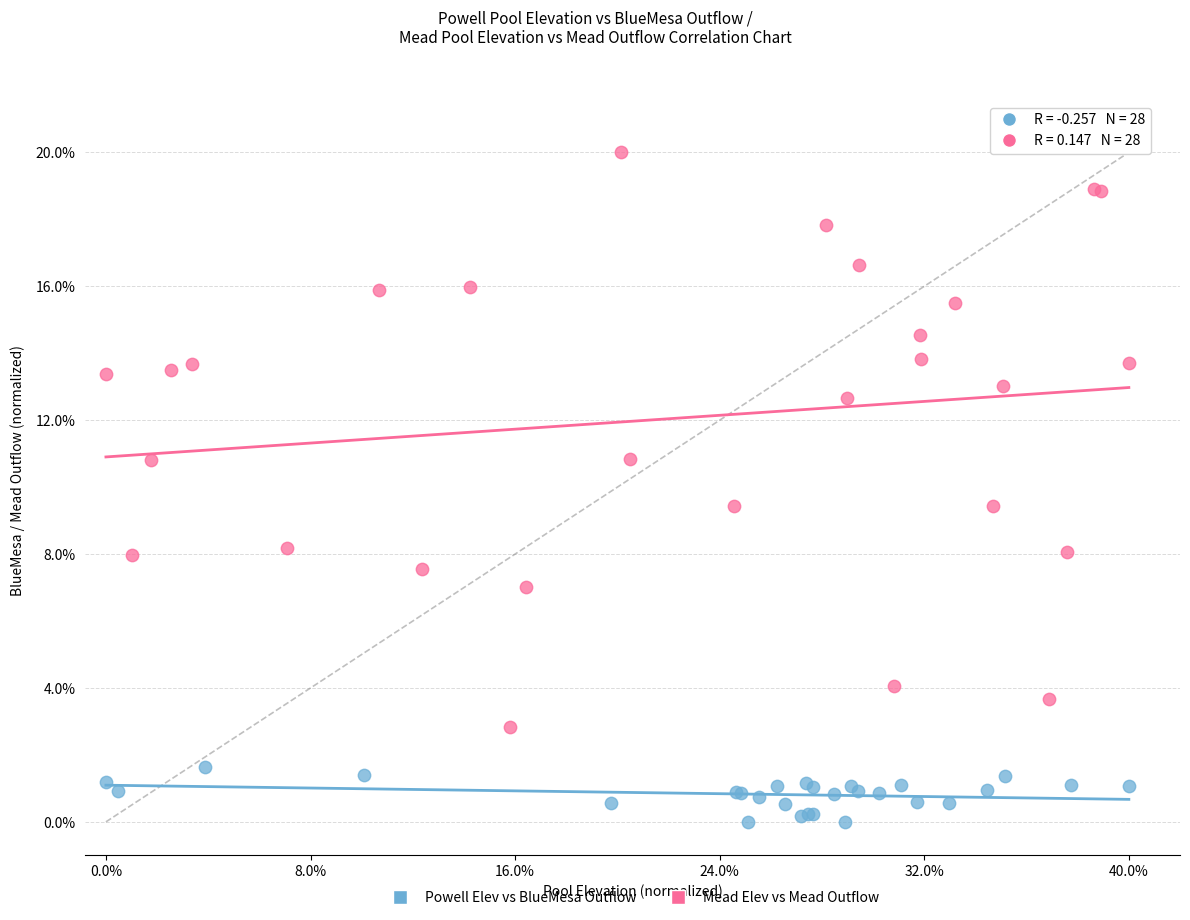

What are all the series names shown in the legend?

Powell Elev vs BlueMesa Outflow, Mead Elev vs Mead Outflow